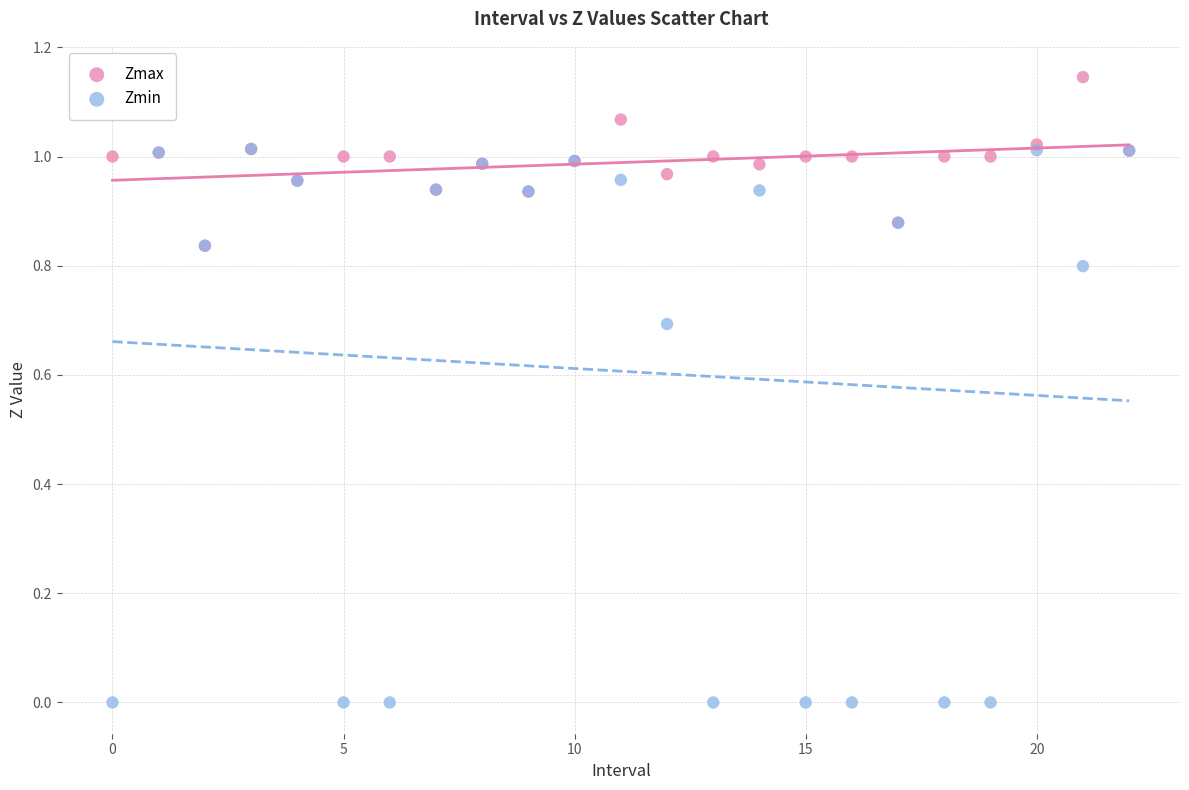

What are all the series names shown in the legend?

Zmax, Zmin